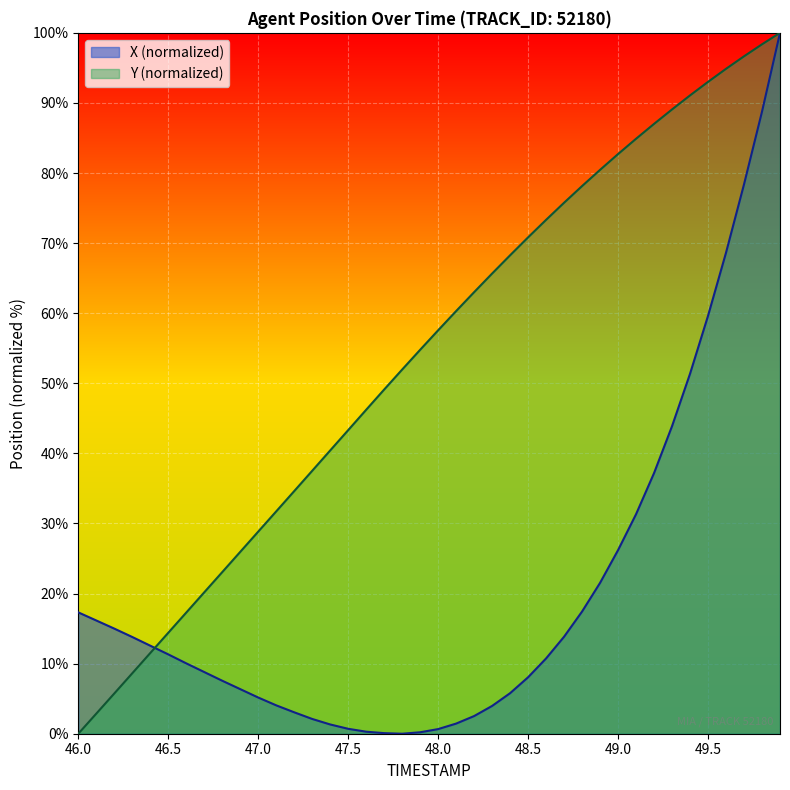

What are all the series names shown in the legend?

X (normalized), Y (normalized)